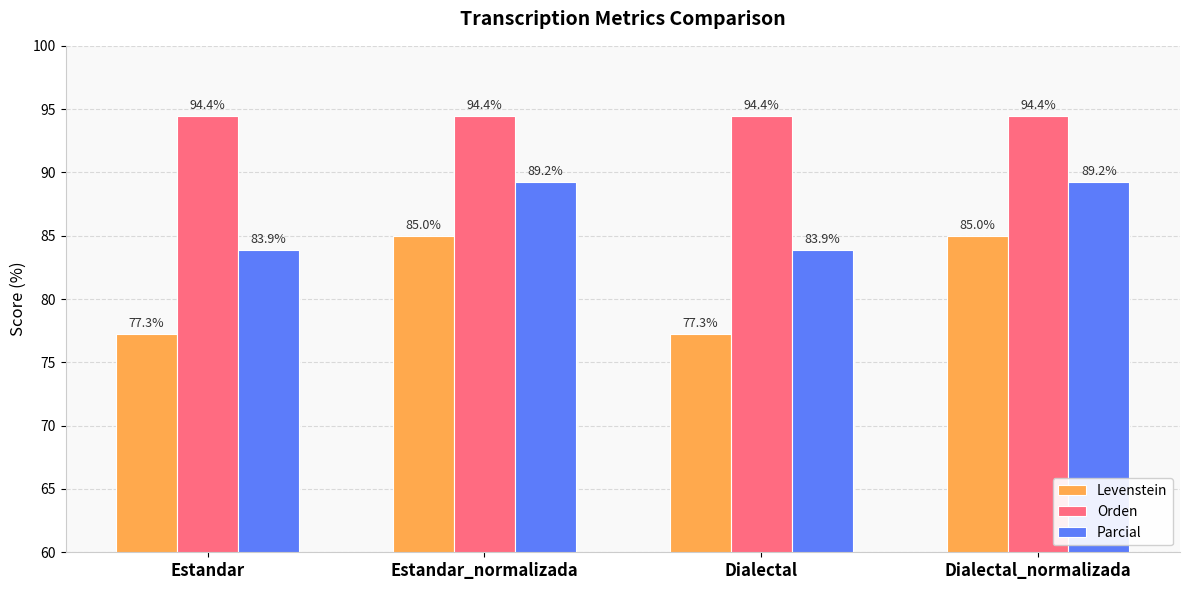

The Orden series shows 159.9 at Dialectal_normalizada. True or false?

False